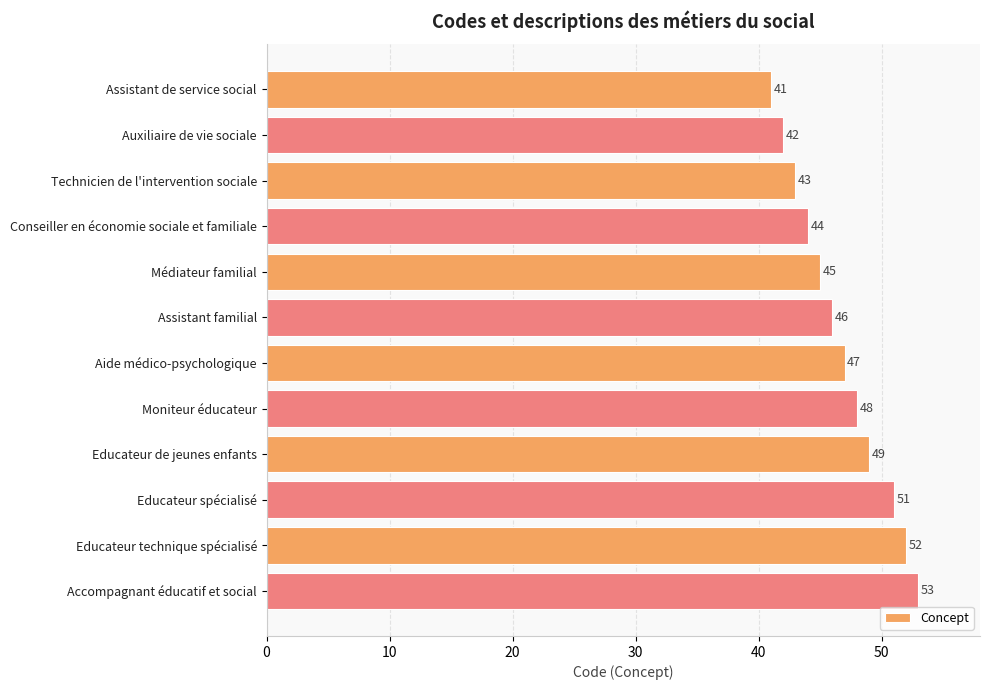

Is it true that the value at Technicien de l'intervention sociale is 23?

False